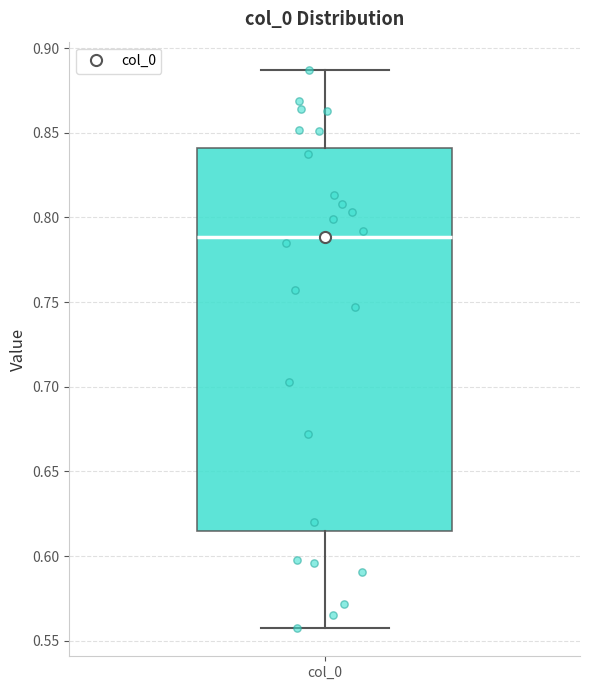

Where is the upper edge of the box for col_0 on the y-axis? The values are not printed on the chart, so give them approximately, as read against the axis.

0.840